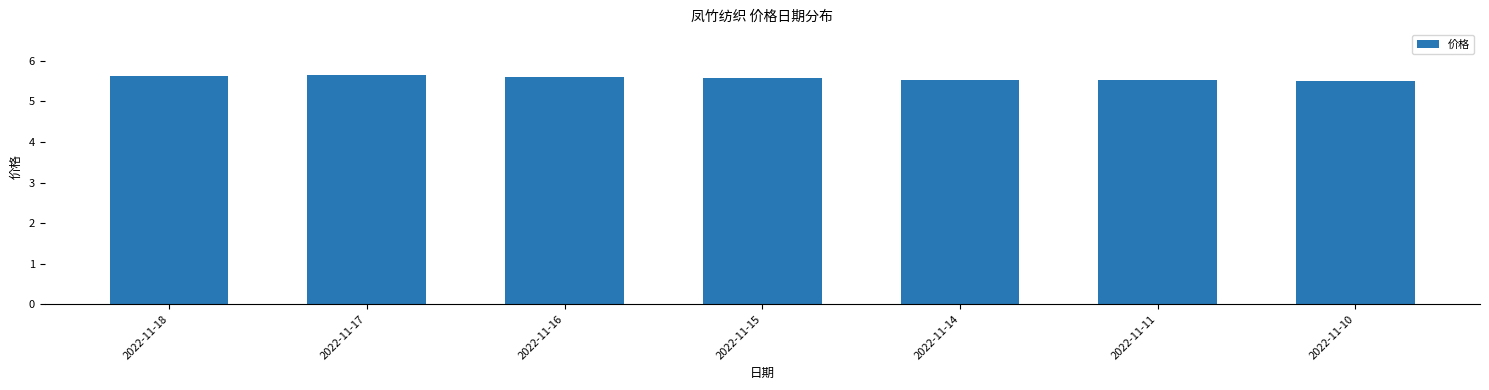

What is the minimum value shown in the chart?

5.5